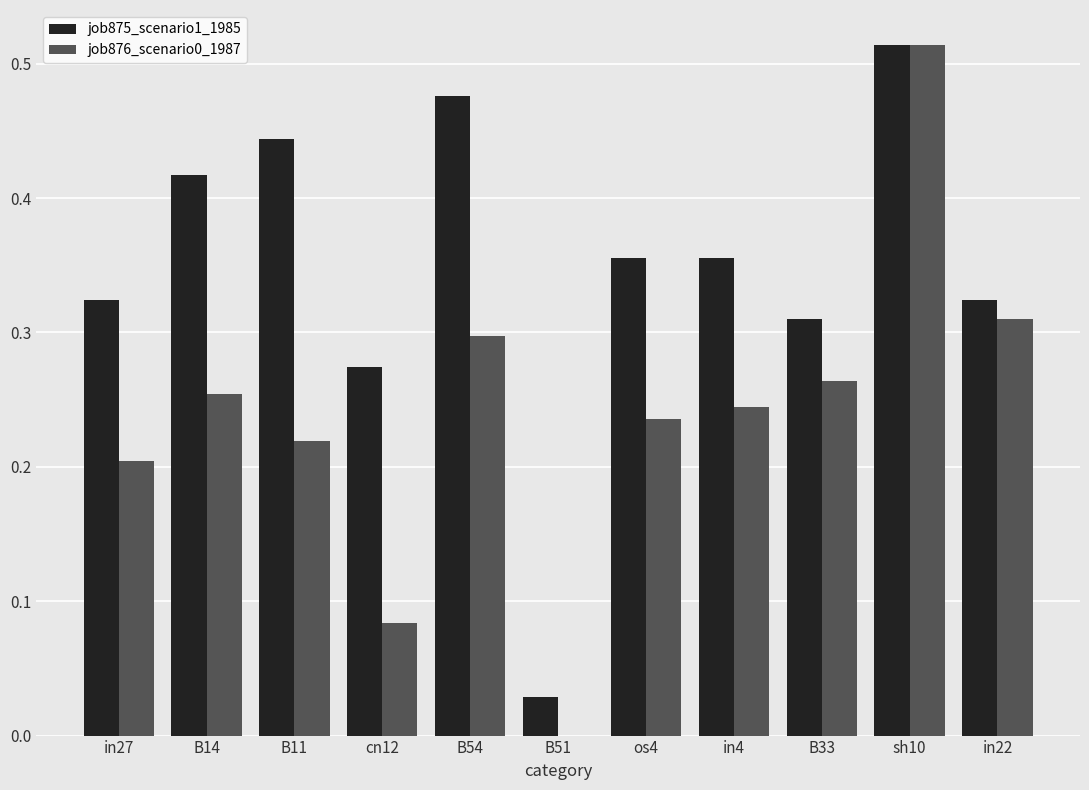

Which series has the largest total across all categories?

job875_scenario1_1985